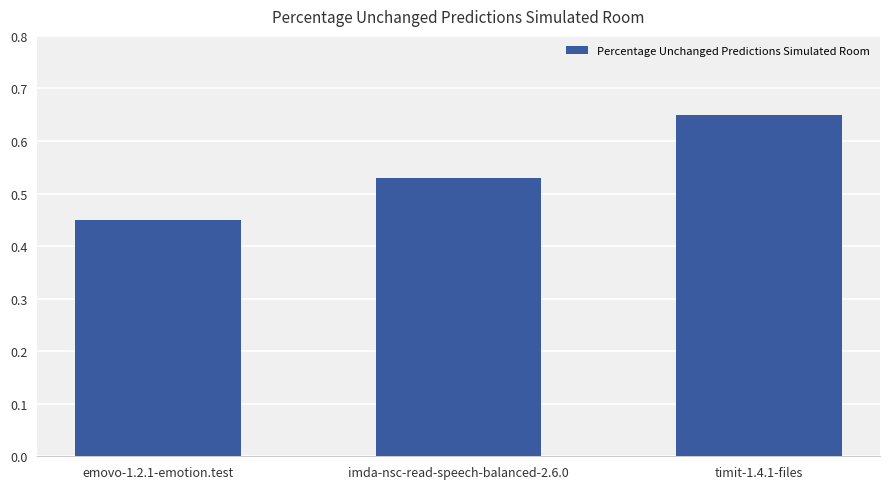

How many values are between 0 and 1?

3